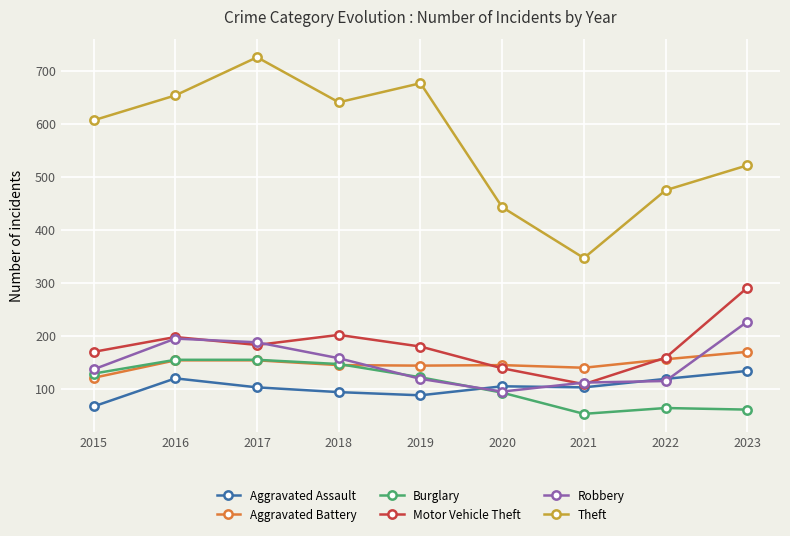

In Motor Vehicle Theft, how many points are higher than both neighbors (excluding endpoints)?

2